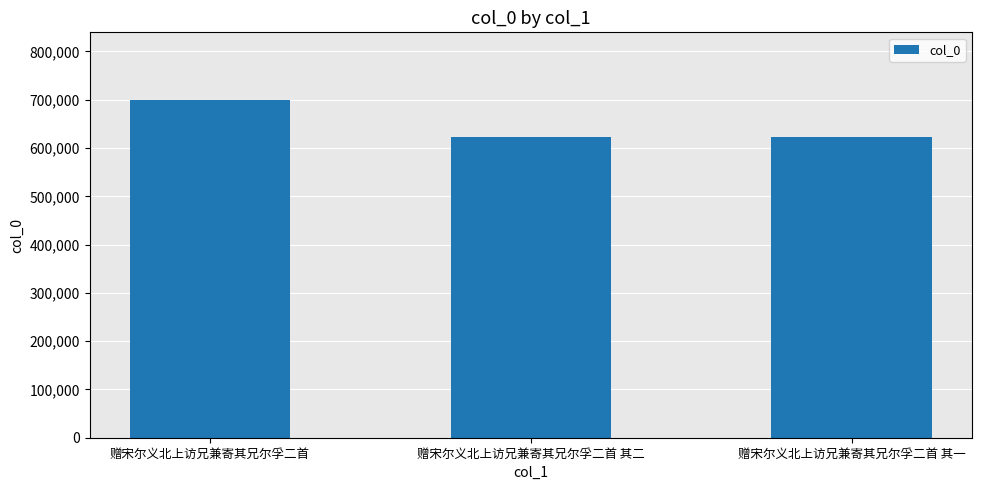

True or false: the data shows 295281 at 赠宋尔义北上访兄兼寄其兄尔孚二首 其一.

False